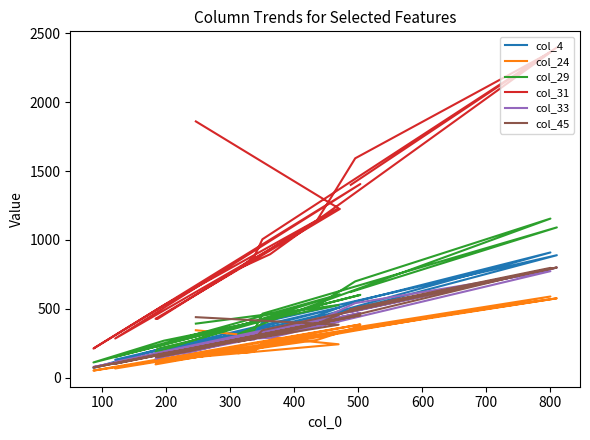

Which series has the largest total across all categories?

col_31